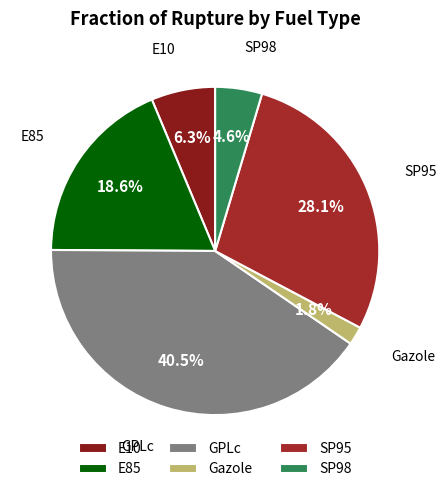

Is it true that SP98 is 4% of the pie?

True